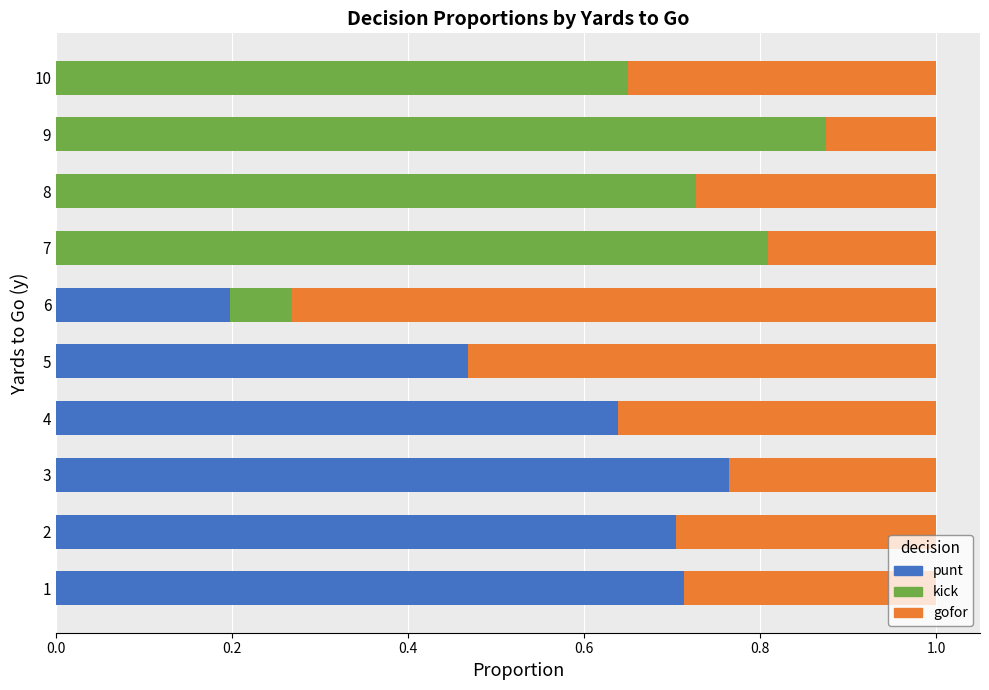

Which category has the highest value in the punt series?

3